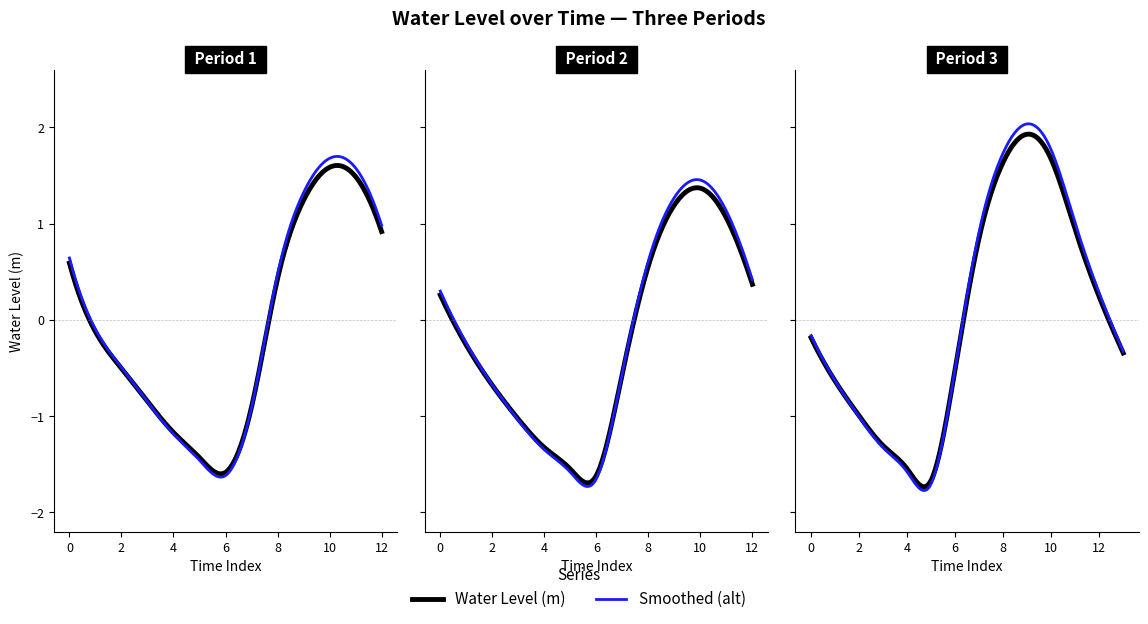

True or false: the data shows -0.8 at 2025-02-26 00:00.

False